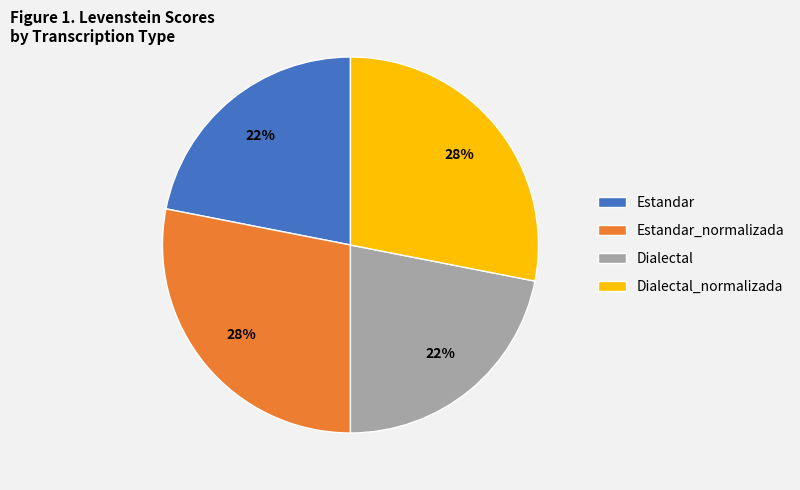

How many segments does this pie chart have?

4